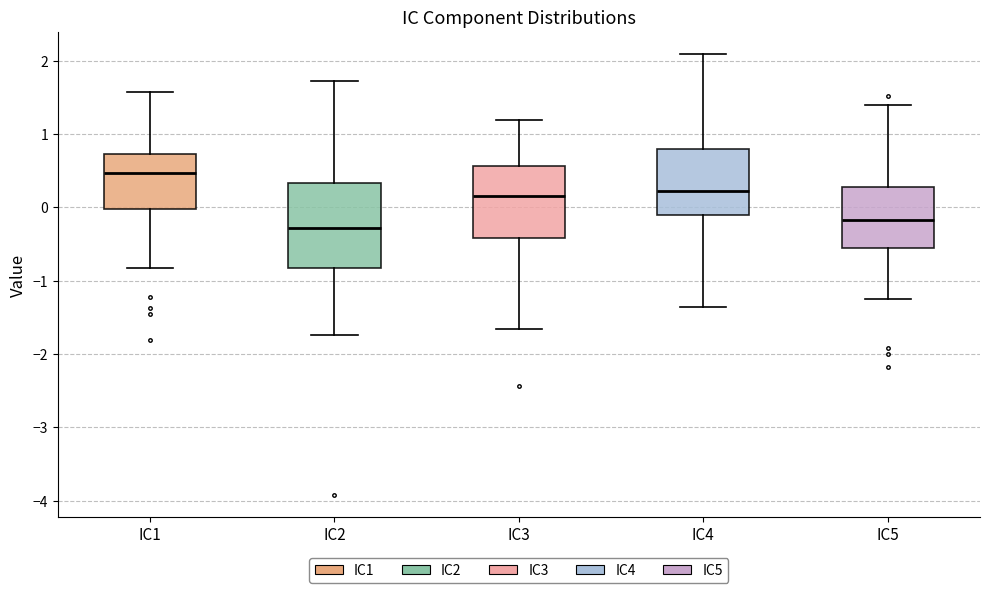

Reading left to right, read every box against the y-axis: the position of its median line, the range the box covers, and the ends of its whiskers. The values are not printed on the chart, so give them approximately, as read against the axis.

IC1: median 0.5, box 0.0 to 0.7, whiskers -0.8 to 1.6
IC2: median -0.3, box -0.8 to 0.3, whiskers -1.7 to 1.7
IC3: median 0.2, box -0.4 to 0.6, whiskers -1.7 to 1.2
IC4: median 0.2, box -0.1 to 0.8, whiskers -1.4 to 2.1
IC5: median -0.2, box -0.6 to 0.3, whiskers -1.3 to 1.4